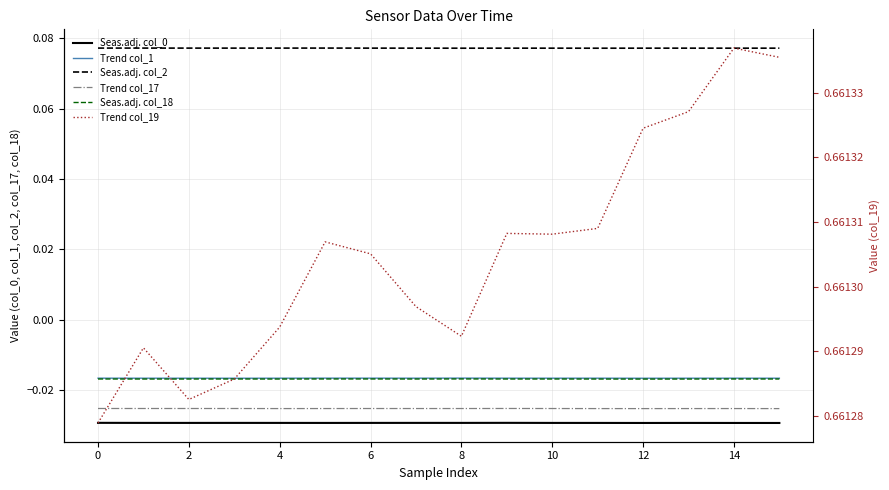

How many lines are shown in the chart?

6